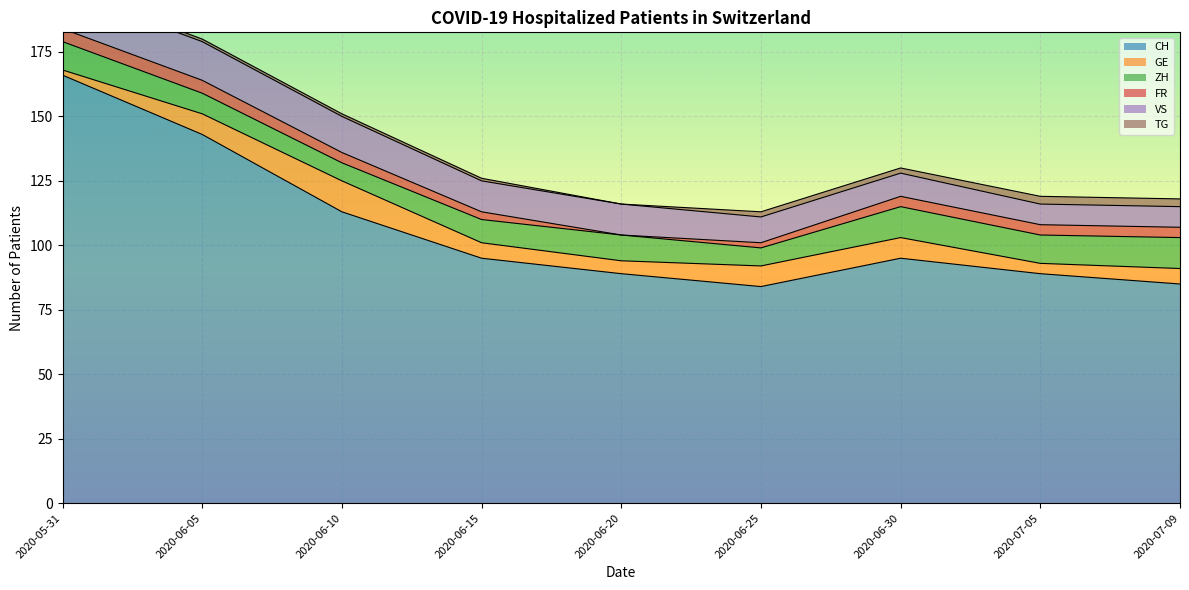

True or false: FR and VS cross at least once.

False